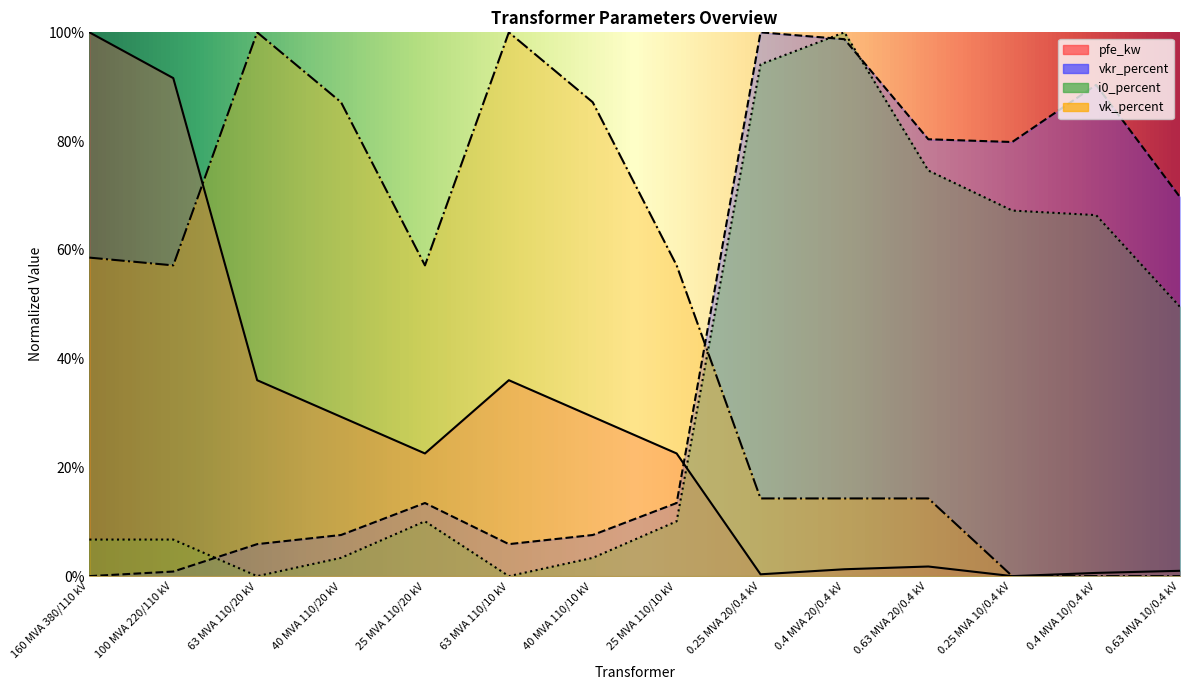

Rank the series at 0.25 MVA 20/0.4 kV from highest to lowest value.

vkr_percent, i0_percent, vk_percent, pfe_kw